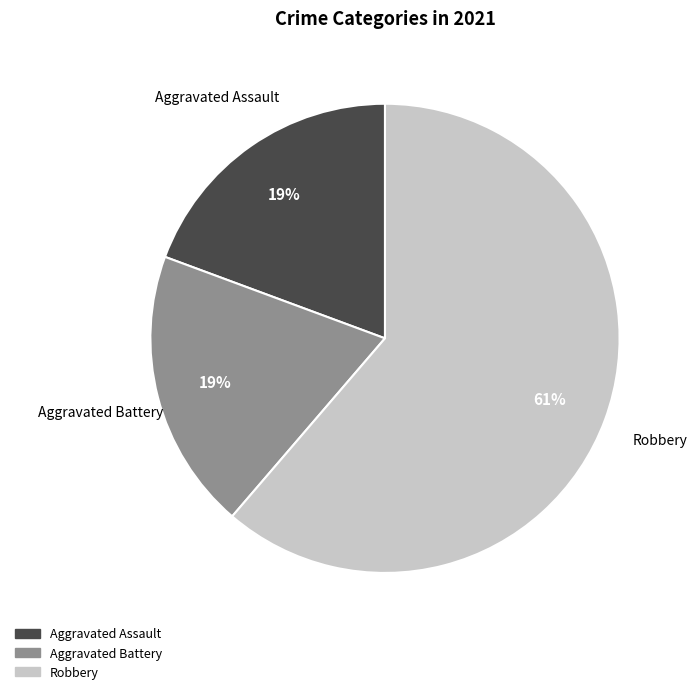

To the nearest percent, what is the difference between the largest and smallest slice percentages?

42%